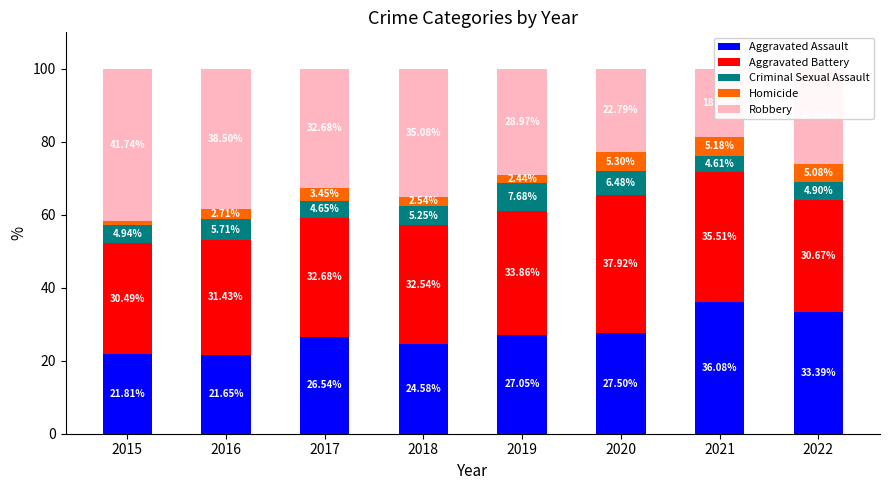

What is the total value across all series at 2015?

100.0